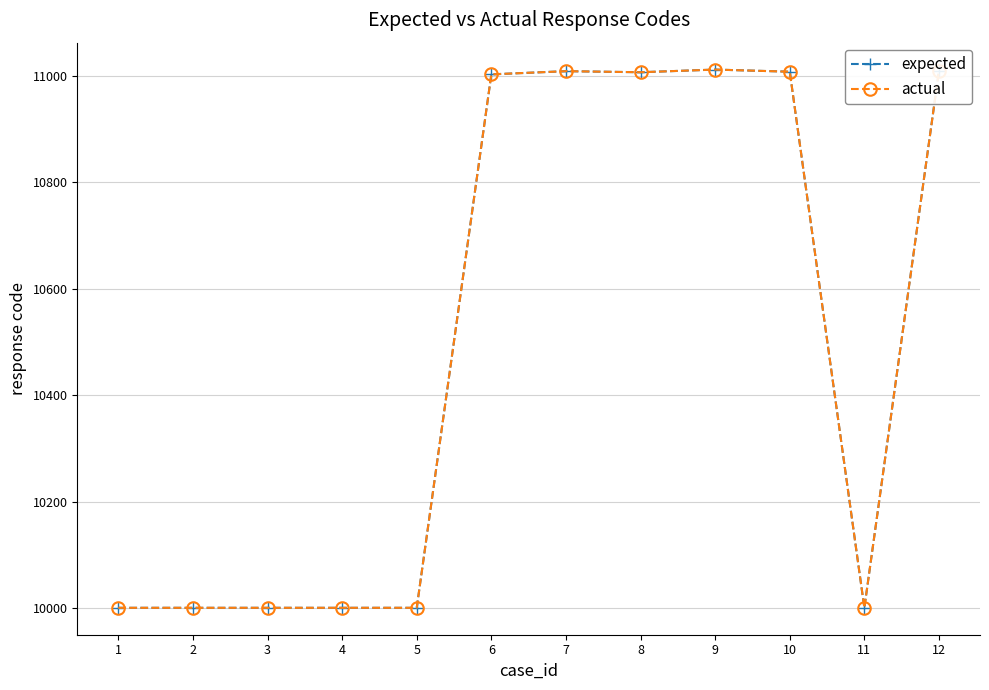

Is this an area chart (filled region under the line)?

No